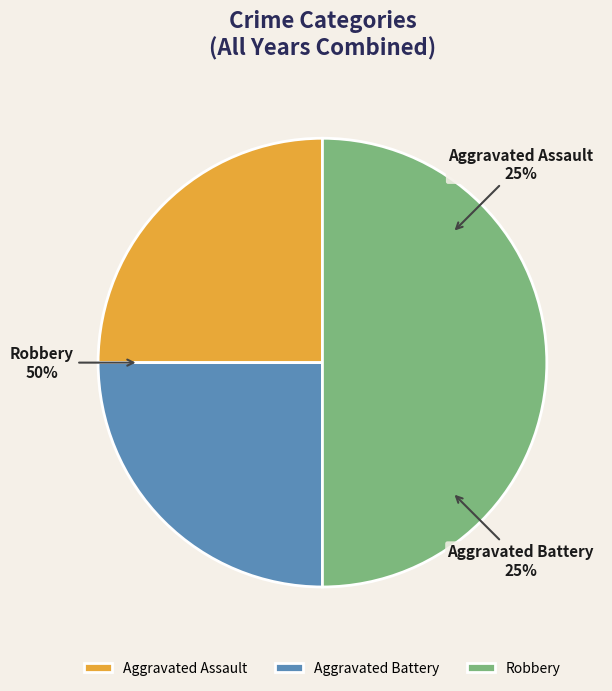

How many slices are in this pie chart?

3